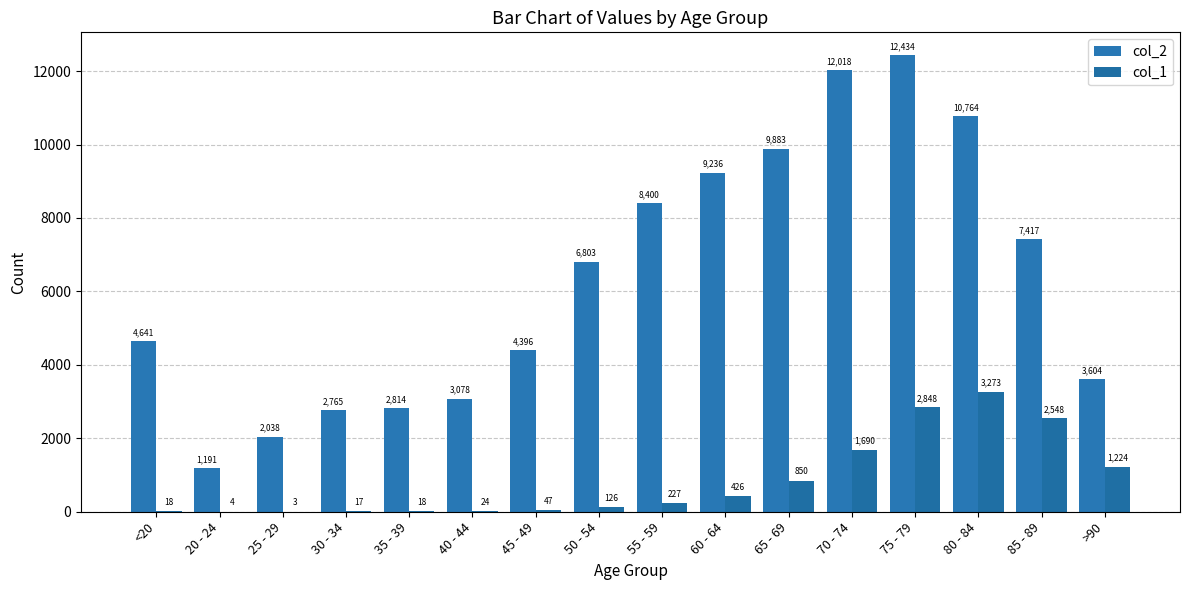

How many categories are shown in the chart?

16